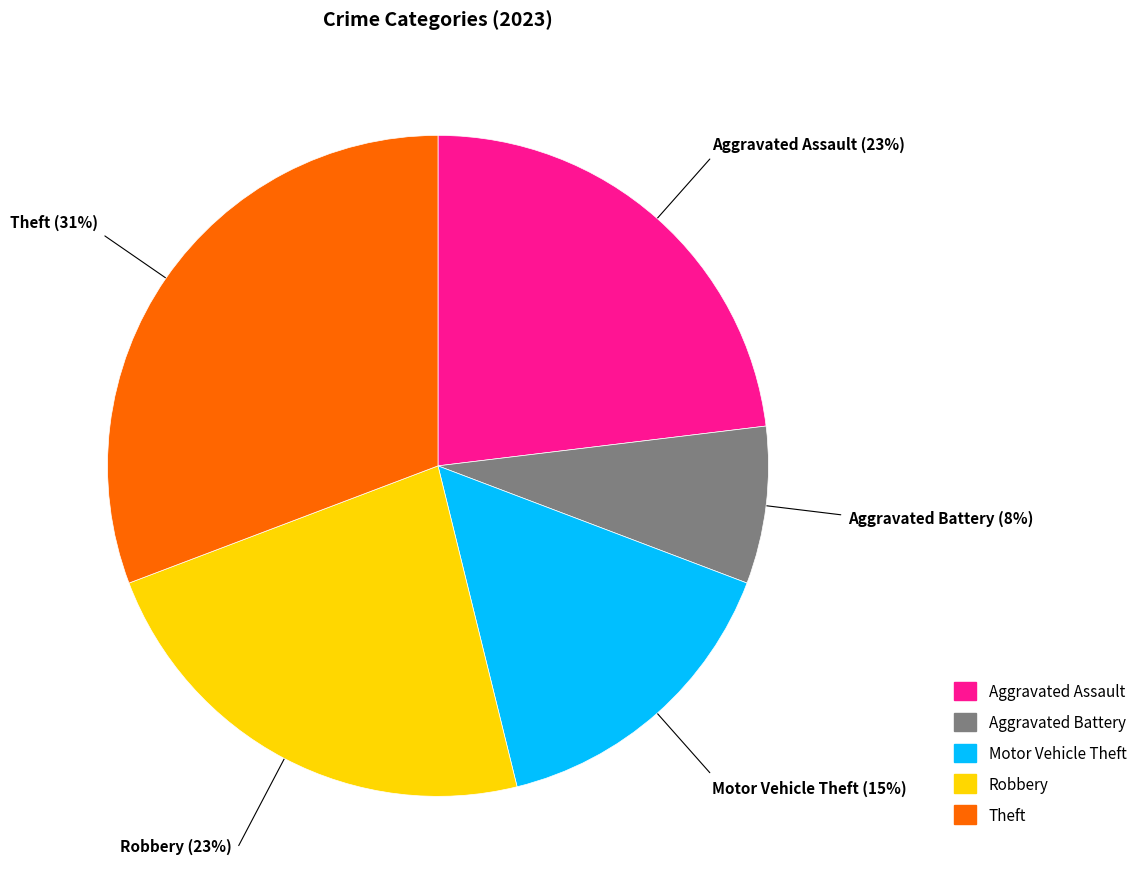

How many segments does this pie chart have?

5